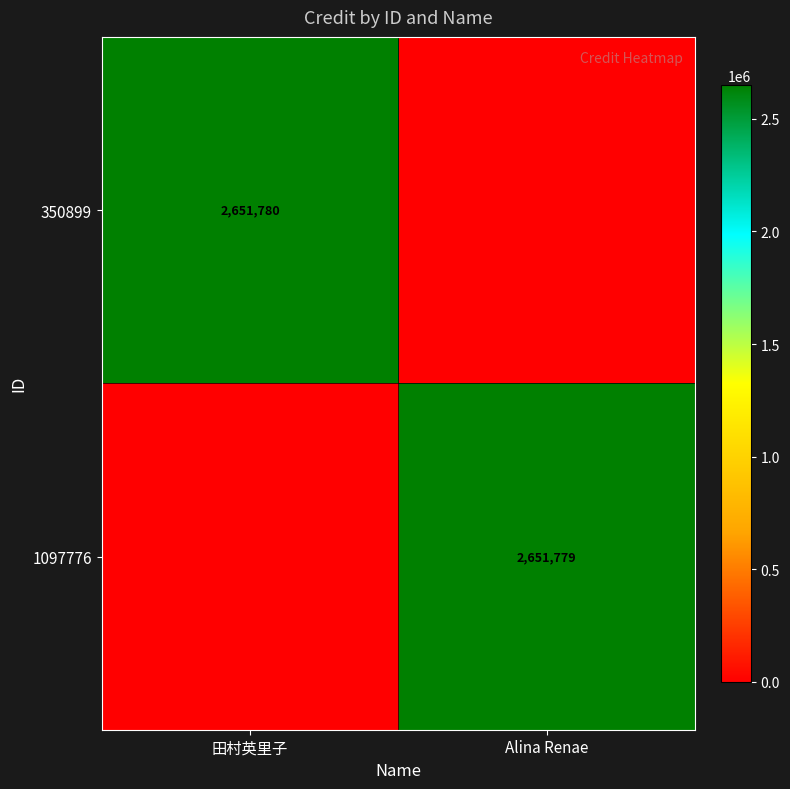

At how many categories does at least one series exceed 81916?

2